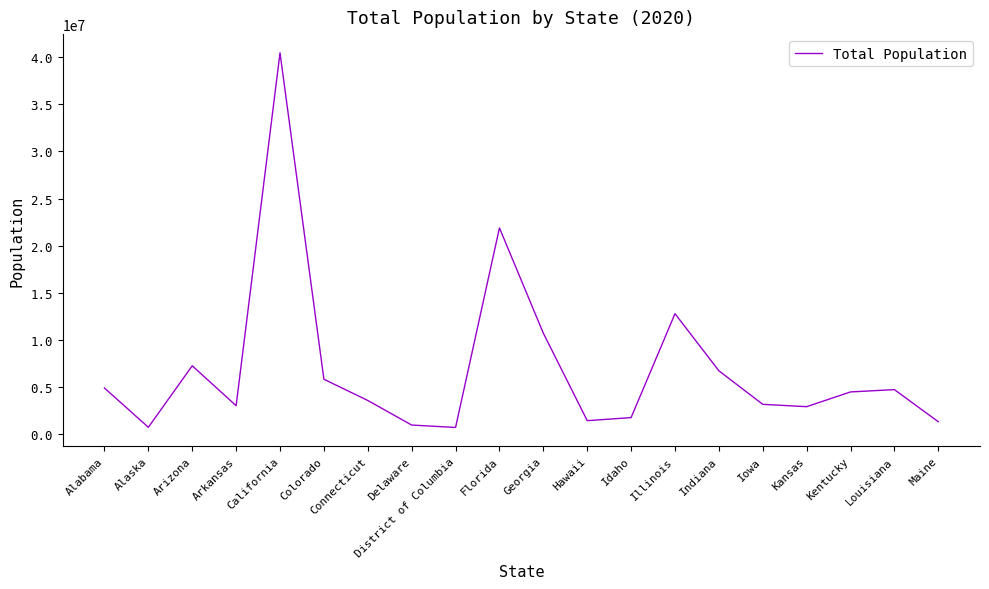

What is the greatest value displayed?

40438640